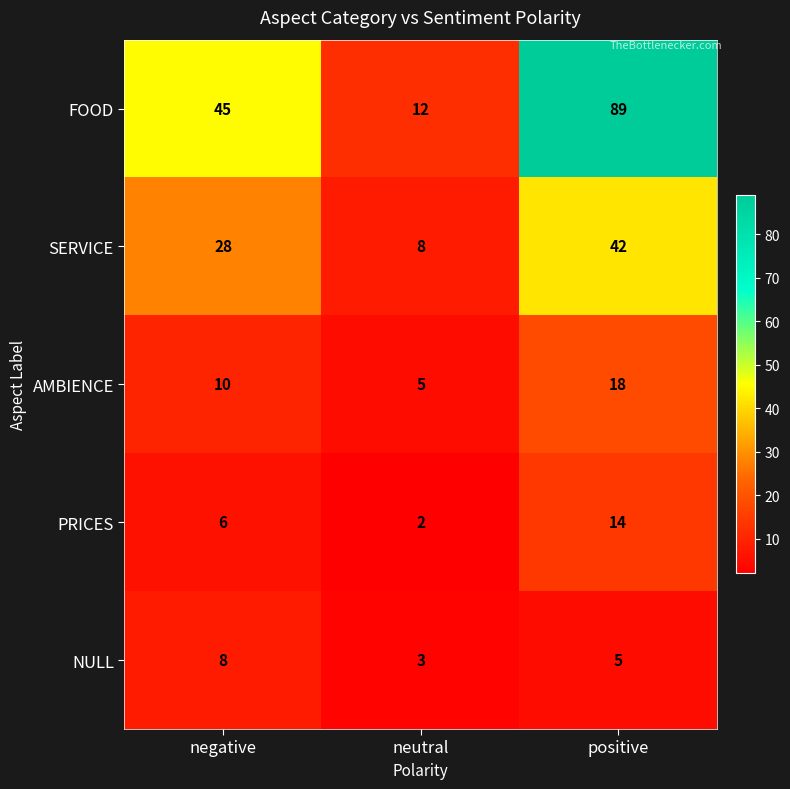

Which series changed the most between neutral and positive?

FOOD